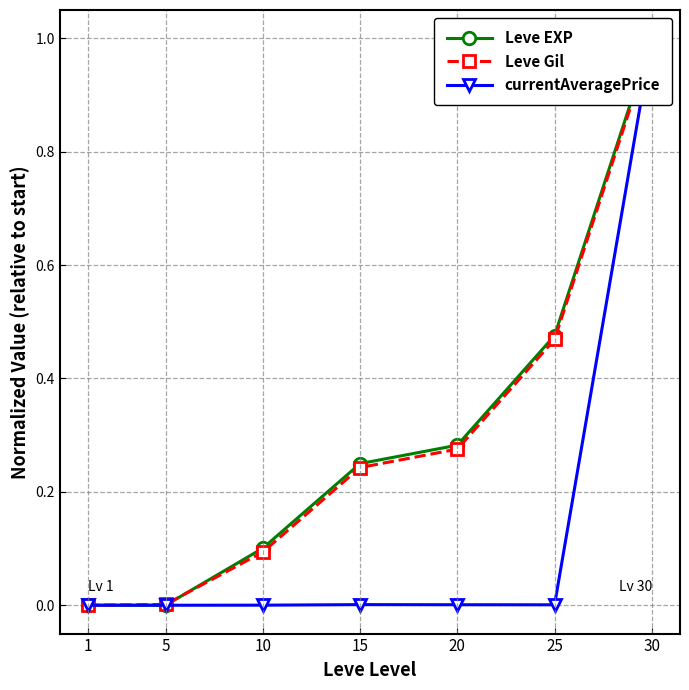

Count the number of categories in the chart.

7